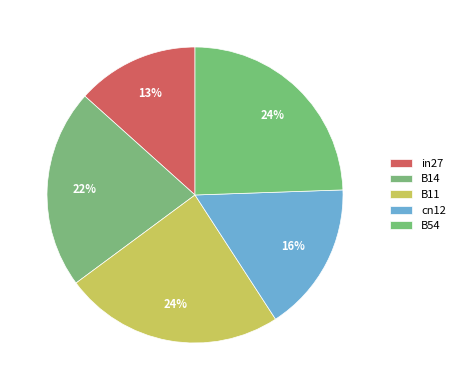

The in27 slice represents 5% of the pie. True or false?

False